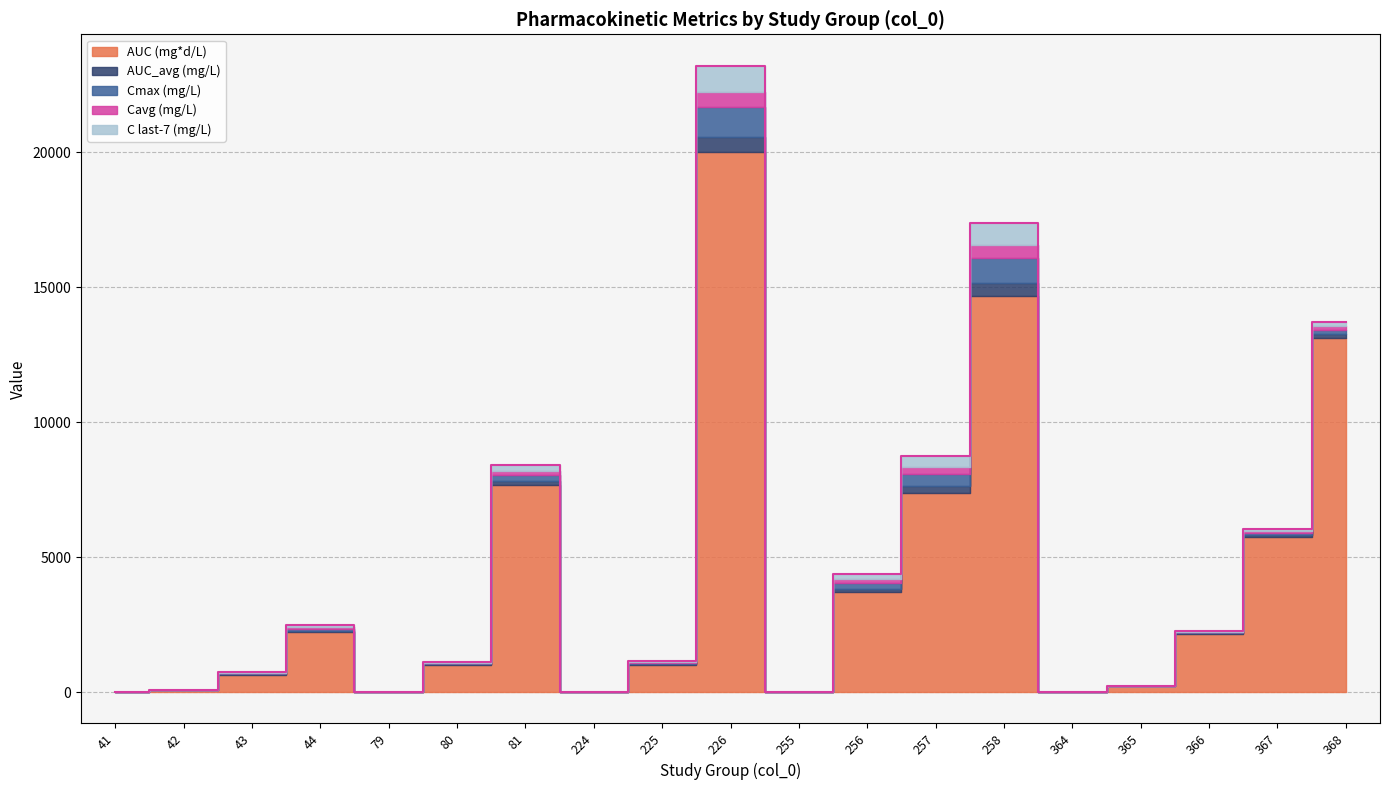

Reading right to left, extract all data points from this chart.

AUC (mg*d/L): 368=13124.1	367=5756.5	366=2163.1	365=213.3	364=0.0	258=14675.1	257=7379.0	256=3702.2	255=0.0	226=20001.7	225=1008.1	224=0.0	81=7679.5	80=1021.0	79=0.0	44=2210.9	43=653.1	42=68.4	41=0.0
AUC_avg (mg/L): 368=144.2	367=63.3	366=23.8	365=2.3	364=0.0	258=489.2	257=246.0	256=123.4	255=0.0	226=571.5	225=28.8	224=0.0	81=156.7	80=20.8	79=0.0	44=63.2	43=18.7	42=2.0	41=0.0
Cmax (mg/L): 368=156.3	367=75.2	366=29.8	365=3.0	364=0.0	258=925.1	257=466.9	256=234.8	255=0.0	226=1086.3	225=55.1	224=0.0	81=210.6	80=35.5	79=0.0	44=75.6	43=29.5	42=3.2	41=0.0
Cavg (mg/L): 368=142.7	367=62.6	366=23.5	365=2.3	364=0.0	258=474.5	257=238.6	256=119.7	255=0.0	226=556.7	225=28.1	224=0.0	81=153.6	80=20.4	79=0.0	44=61.5	43=18.2	42=1.9	41=0.0
C last-7 (mg/L): 368=156.3	367=75.1	366=29.7	365=3.0	364=0.0	258=834.7	257=420.8	256=211.4	255=0.0	226=995.0	225=50.4	224=0.0	81=205.7	80=33.9	79=0.0	44=75.2	43=27.8	42=3.0	41=0.0